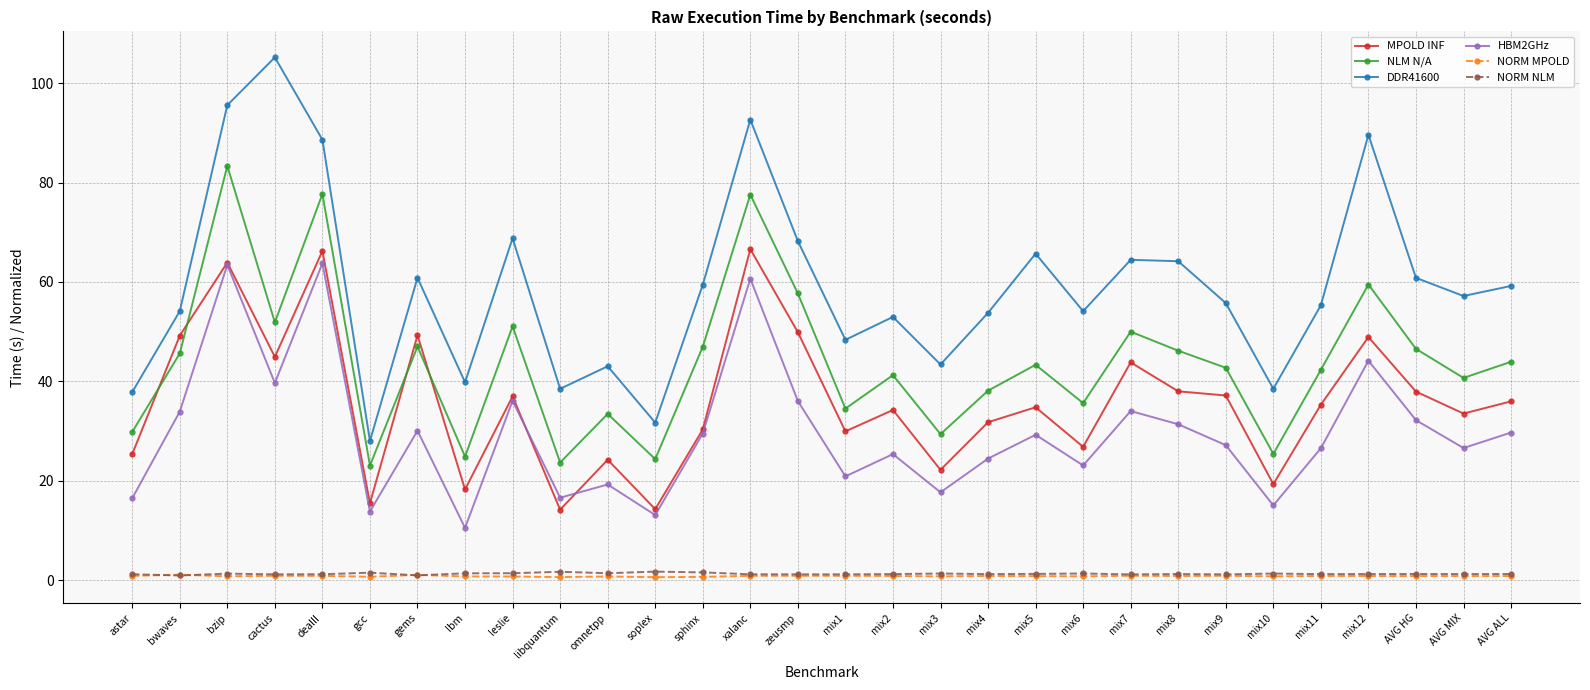

Where does the MPOLD INF series first go above 35?

bwaves